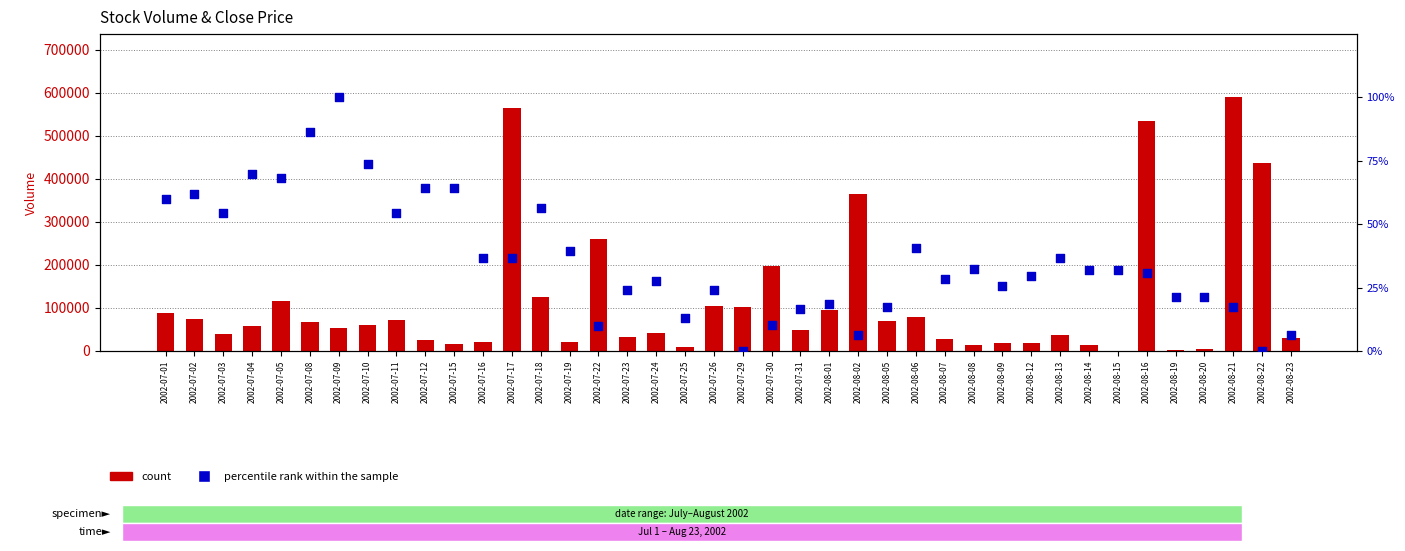

Is the value of Volume at 2002-07-09 greater than the value of percentile rank within the sample at 2002-08-07?

Yes